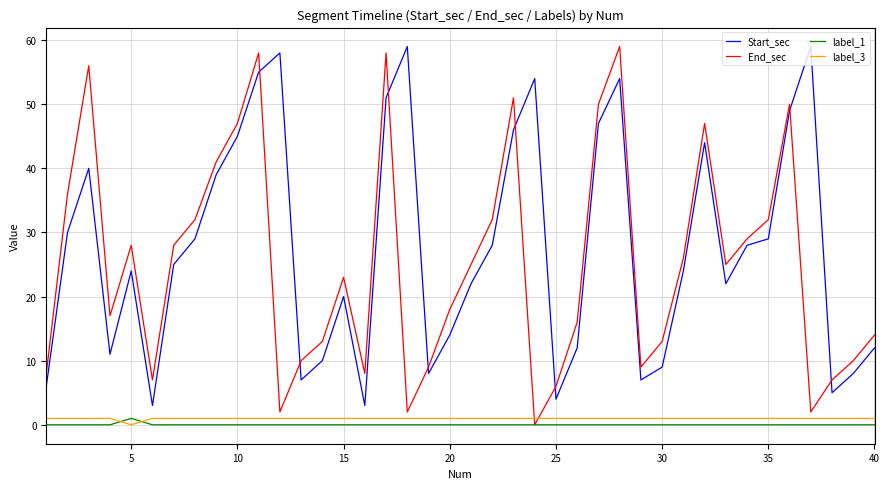

What is the maximum value for Start_sec?

59